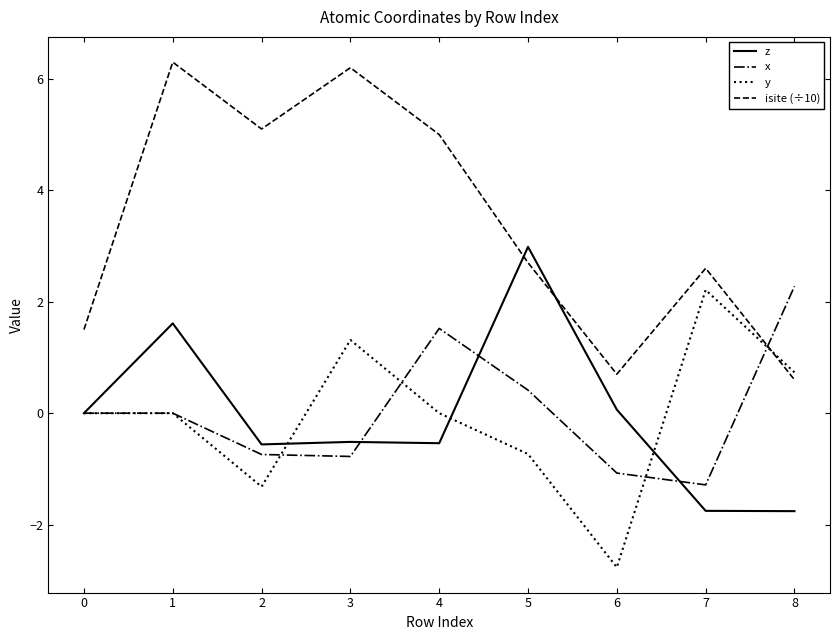

The value of y at 1 is -0.7. True or false?

False